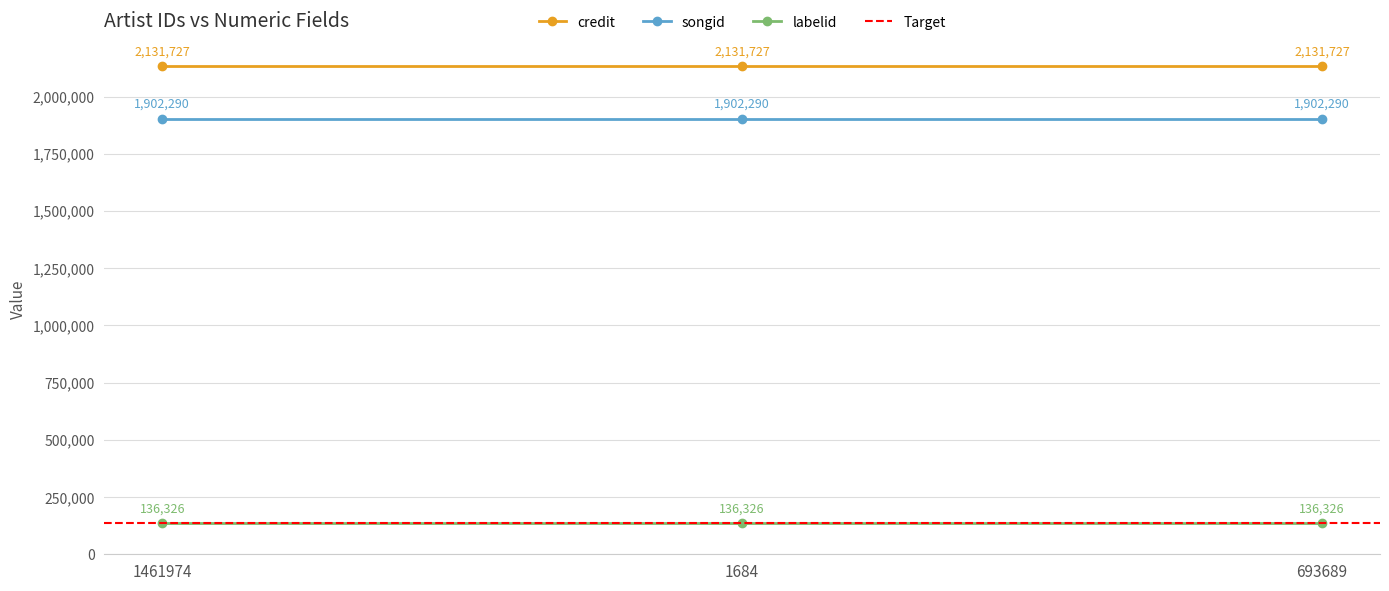

Which series has the largest total across all categories?

credit